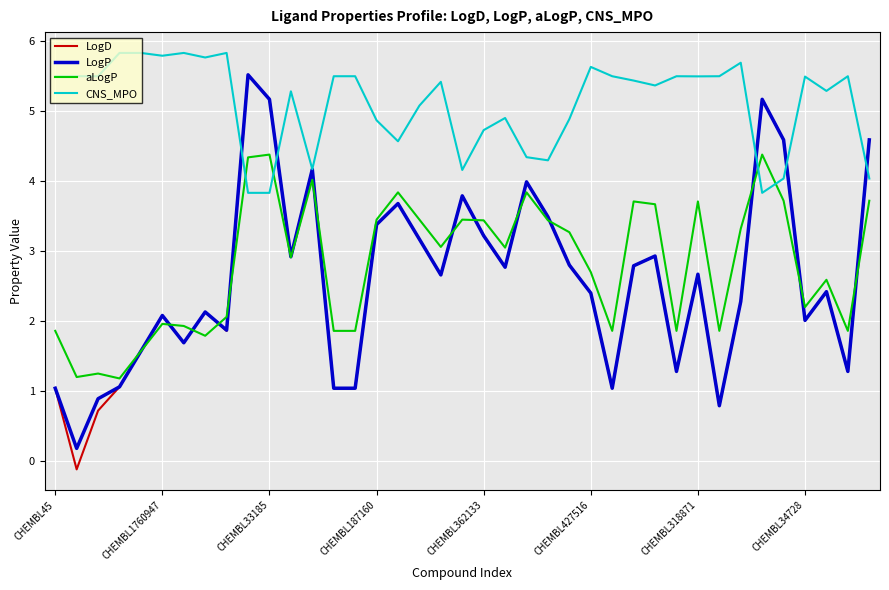

At how many categories does at least one series exceed 0?

39